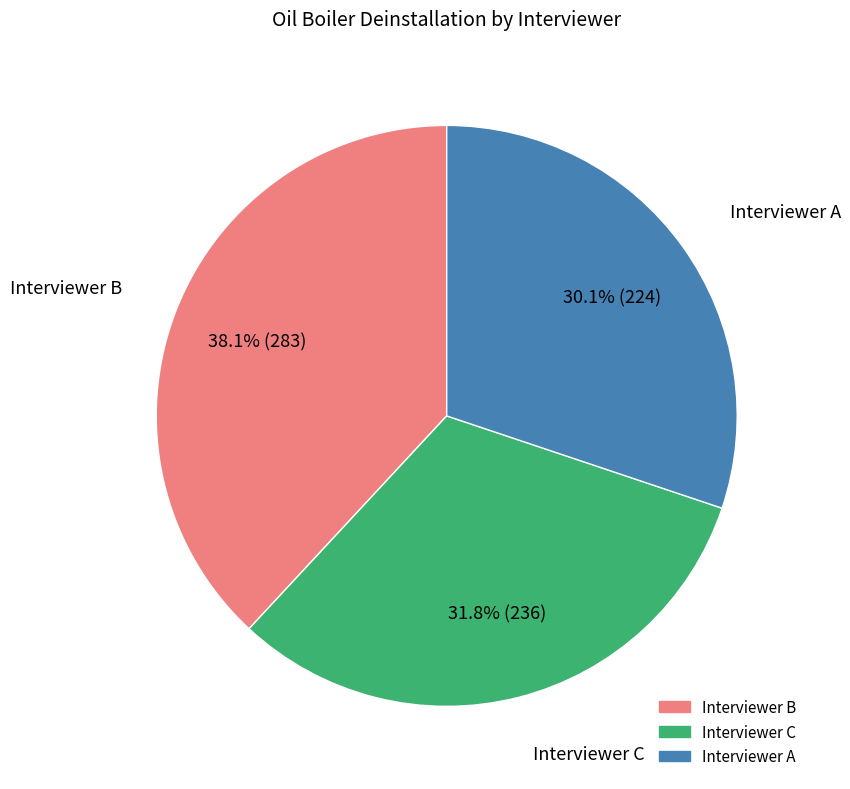

Is there any slice that represents more than half of the pie?

No